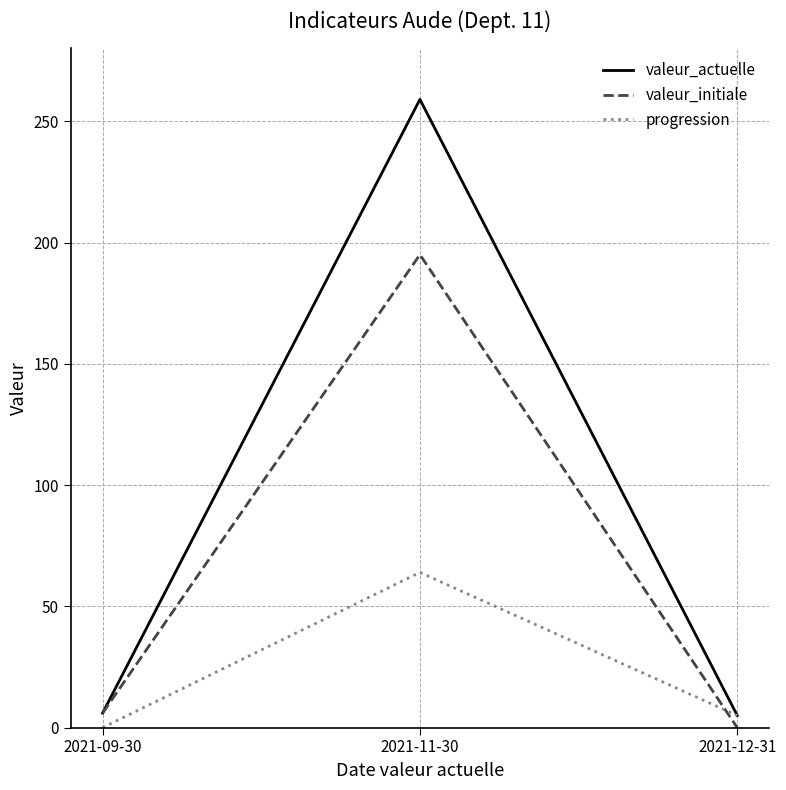

The value of valeur_actuelle at 2021-12-31 is 5. True or false?

True